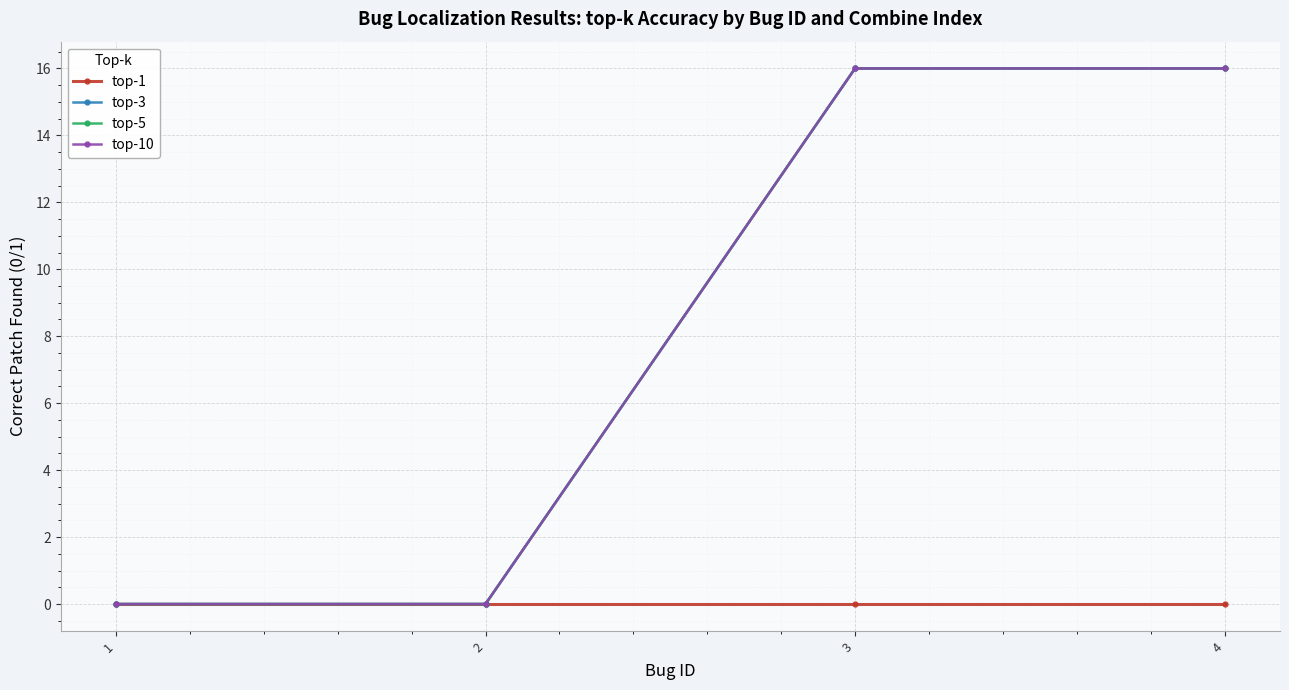

Is this an area chart (filled region under the line)?

No